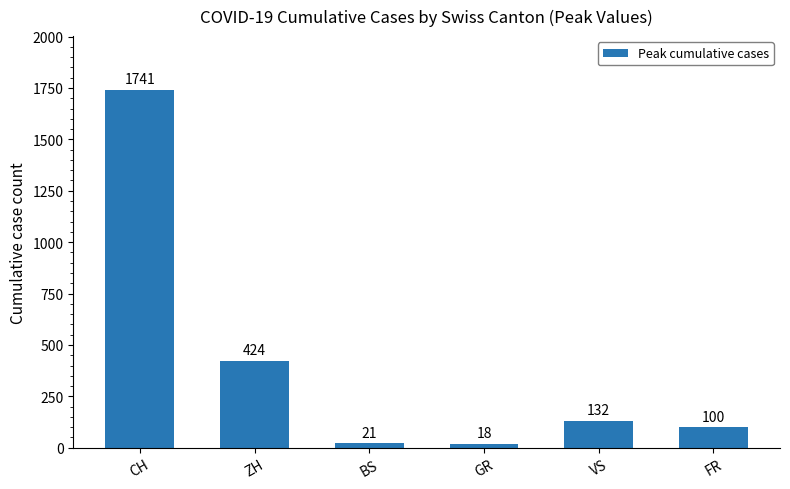

Count the number of categories in the chart.

6